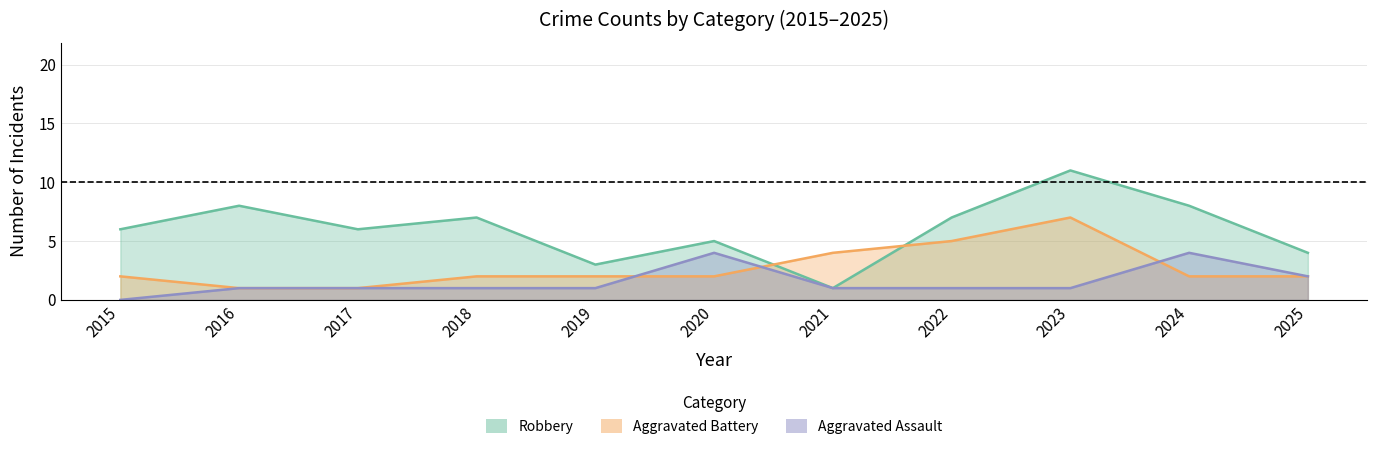

Where is the first local maximum for Aggravated Assault?

2020